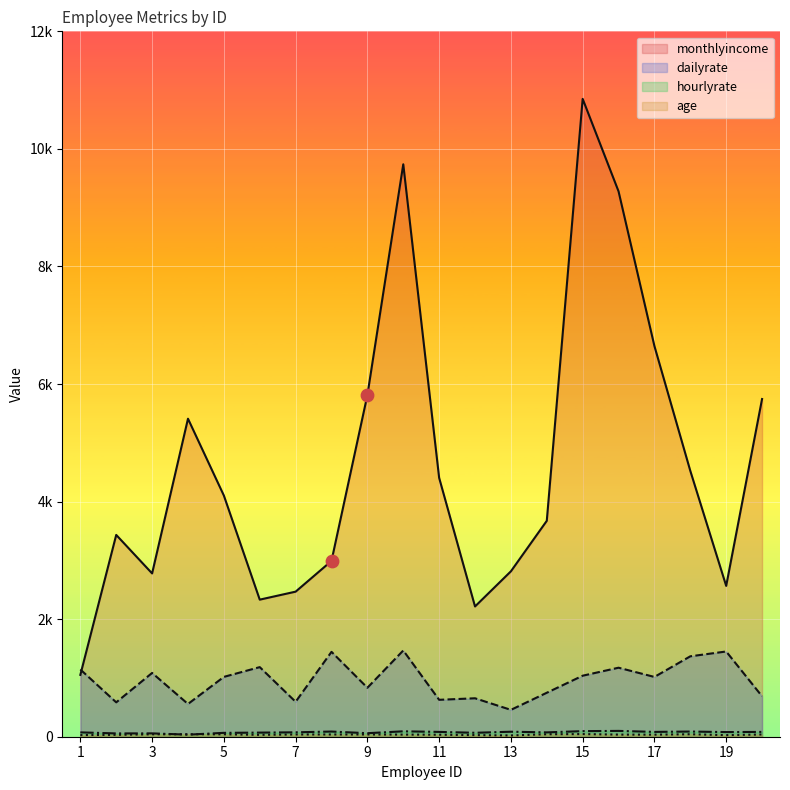

Is the value of dailyrate at 16 greater than the value of hourlyrate at 9?

Yes